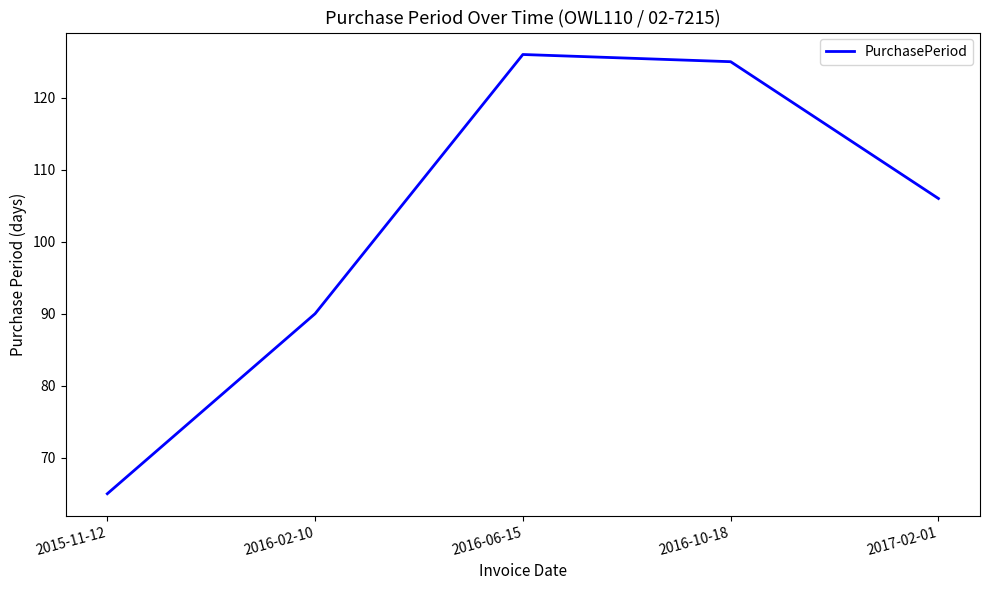

What is the difference between the values at 2015-11-12 and 2016-02-10?

25